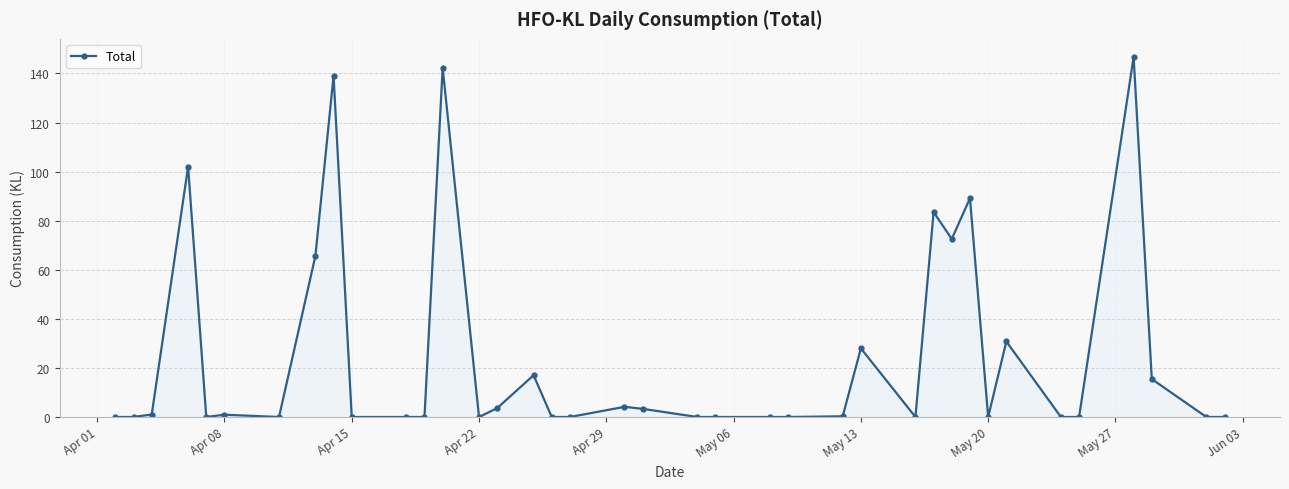

What is the maximum value shown in the chart?

146.8